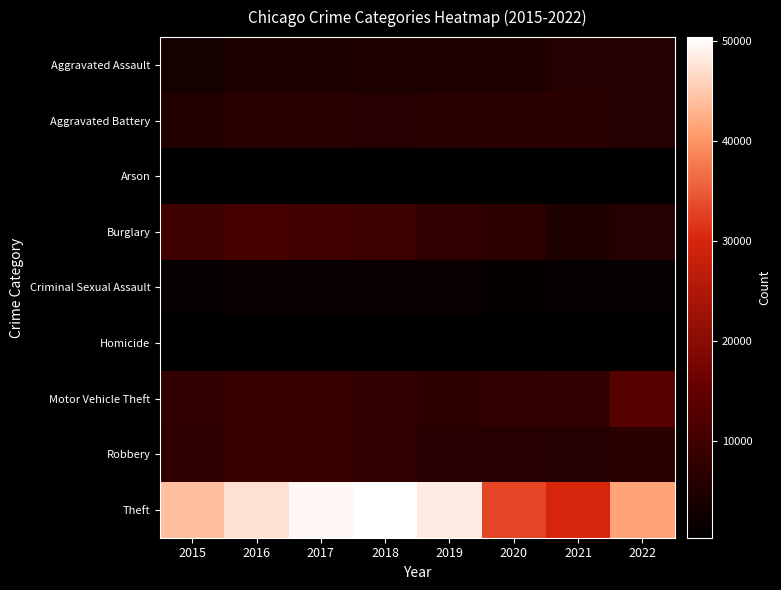

How many categories are shown in the chart?

8